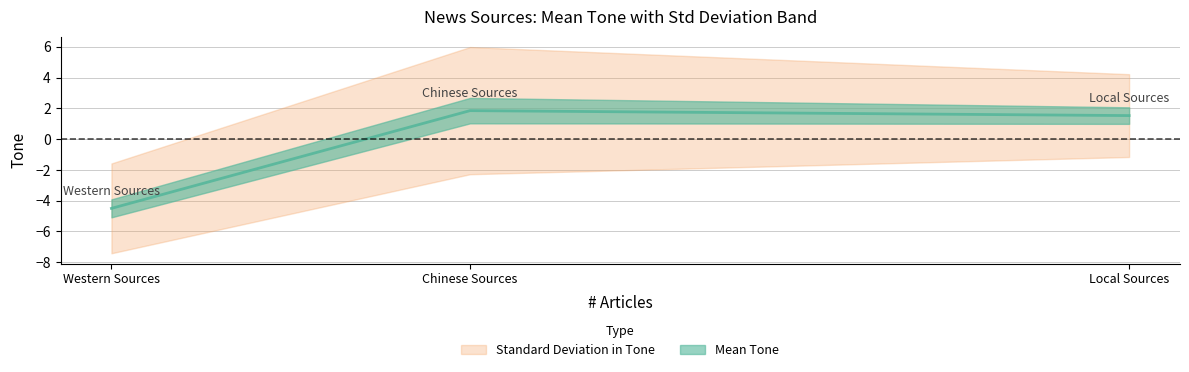

At which label is the value closest to -1?

Local Sources